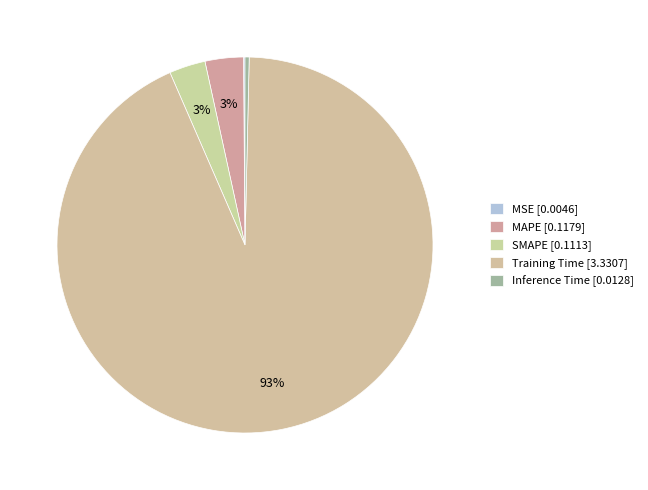

Is MAPE the majority of the pie?

No